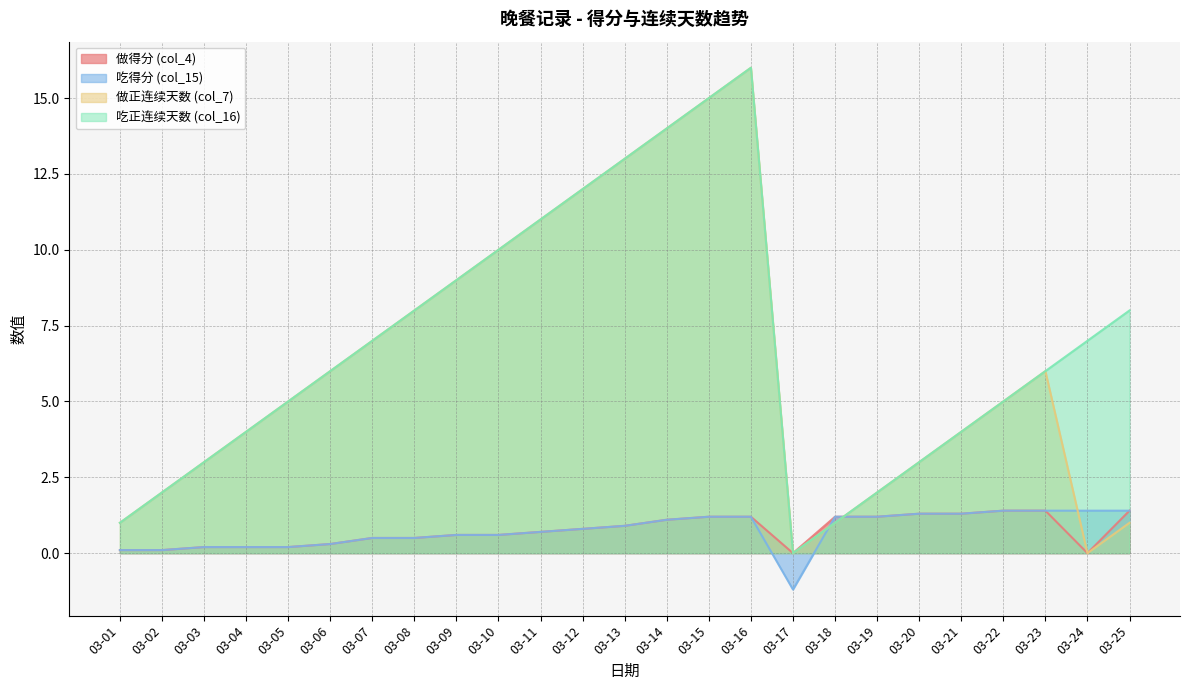

Reading left to right, what are all the values shown in this chart?

做得分 (col_4): 03-01=0.1	03-02=0.1	03-03=0.2	03-04=0.2	03-05=0.2	03-06=0.3	03-07=0.5	03-08=0.5	03-09=0.6	03-10=0.6	03-11=0.7	03-12=0.8	03-13=0.9	03-14=1.1	03-15=1.2	03-16=1.2	03-17=0.0	03-18=1.2	03-19=1.2	03-20=1.3	03-21=1.3	03-22=1.4	03-23=1.4	03-24=0.0	03-25=1.4
吃得分 (col_15): 03-01=0.1	03-02=0.1	03-03=0.2	03-04=0.2	03-05=0.2	03-06=0.3	03-07=0.5	03-08=0.5	03-09=0.6	03-10=0.6	03-11=0.7	03-12=0.8	03-13=0.9	03-14=1.1	03-15=1.2	03-16=1.2	03-17=-1.2	03-18=1.2	03-19=1.2	03-20=1.3	03-21=1.3	03-22=1.4	03-23=1.4	03-24=1.4	03-25=1.4
做正连续天数 (col_7): 03-01=1.0	03-02=2.0	03-03=3.0	03-04=4.0	03-05=5.0	03-06=6.0	03-07=7.0	03-08=8.0	03-09=9.0	03-10=10.0	03-11=11.0	03-12=12.0	03-13=13.0	03-14=14.0	03-15=15.0	03-16=16.0	03-17=0.0	03-18=1.0	03-19=2.0	03-20=3.0	03-21=4.0	03-22=5.0	03-23=6.0	03-24=0.0	03-25=1.0
吃正连续天数 (col_16): 03-01=1.0	03-02=2.0	03-03=3.0	03-04=4.0	03-05=5.0	03-06=6.0	03-07=7.0	03-08=8.0	03-09=9.0	03-10=10.0	03-11=11.0	03-12=12.0	03-13=13.0	03-14=14.0	03-15=15.0	03-16=16.0	03-17=0.0	03-18=1.0	03-19=2.0	03-20=3.0	03-21=4.0	03-22=5.0	03-23=6.0	03-24=7.0	03-25=8.0